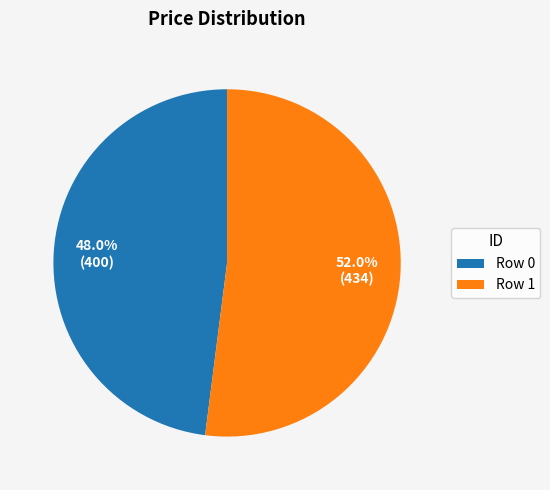

Approximately how many times larger is the value at Row 1 compared to Row 0?

1.1